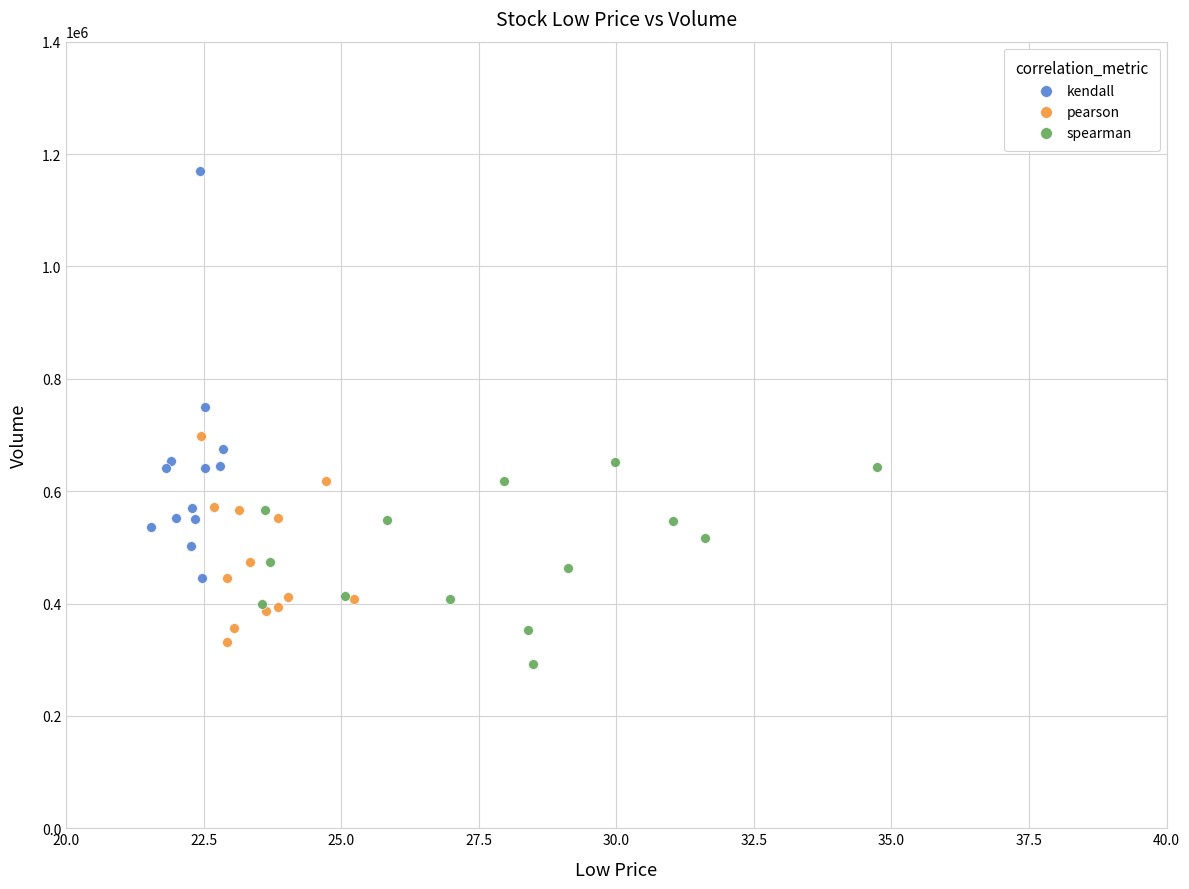

What are all the series names shown in the legend?

kendall, pearson, spearman